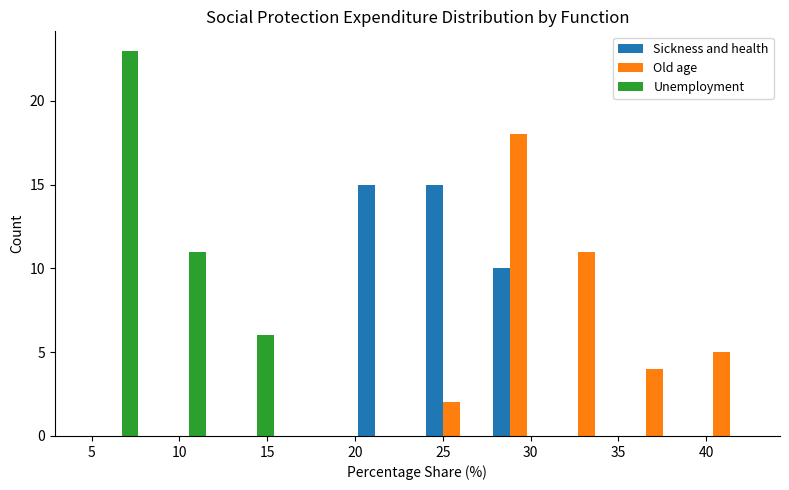

What is the height of the Sickness and health bar covering 19.70 to 23.55 on the x-axis? Neither the bar edges nor the heights are printed on the chart, so give them approximately, as read against the axes.

15